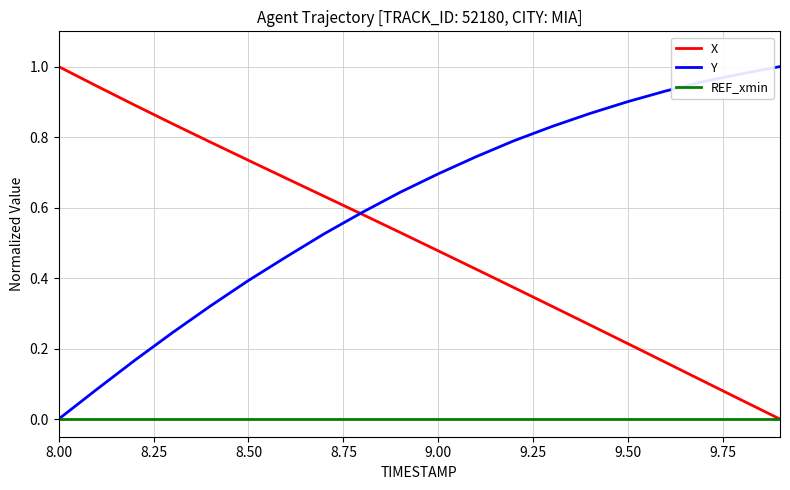

Which series has the largest total across all categories?

Y